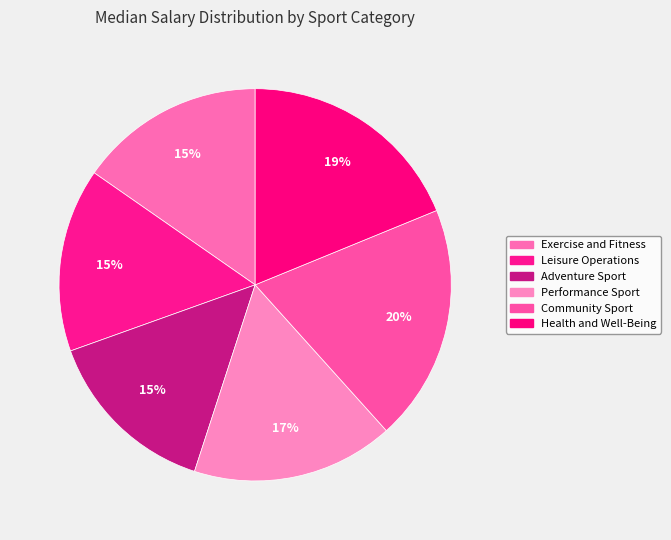

Count the number of slices in the pie.

6